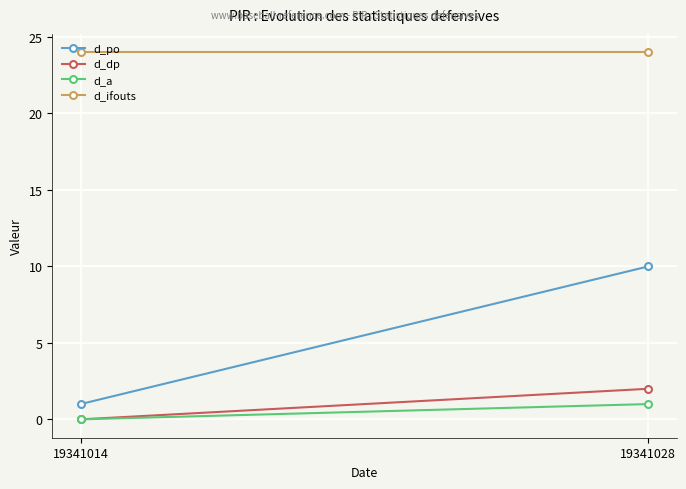

The d_po series shows 1 at 19341014. True or false?

True